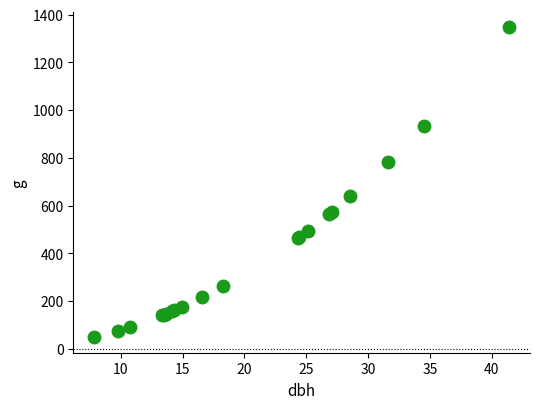

What Y value in the scatter plot is closest to 697?

640.2